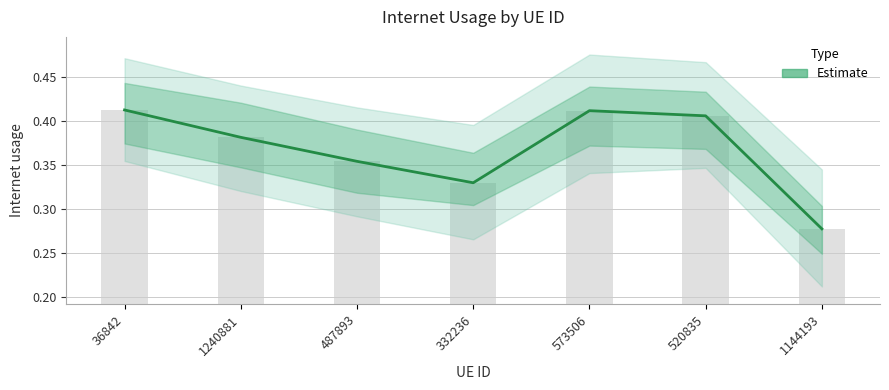

Rank the categories by value from lowest to highest.

1144193, 332236, 487893, 1240881, 520835, 573506, 36842